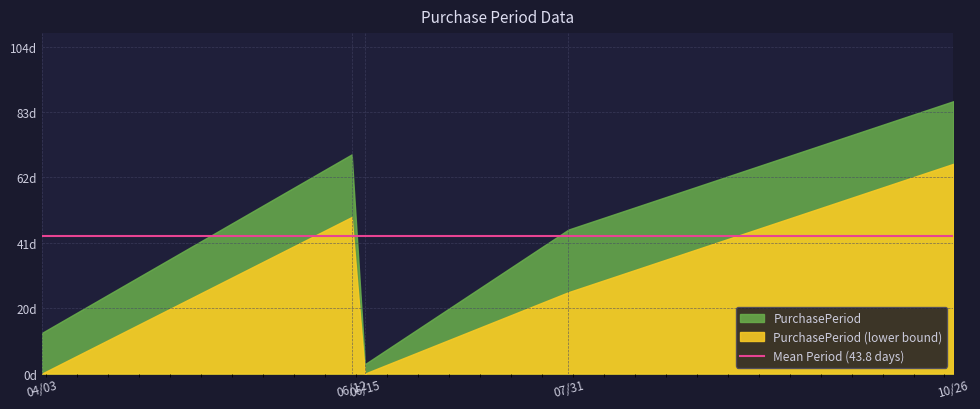

What is the sum of the values at 2017-06-15 and 2017-04-03?

16